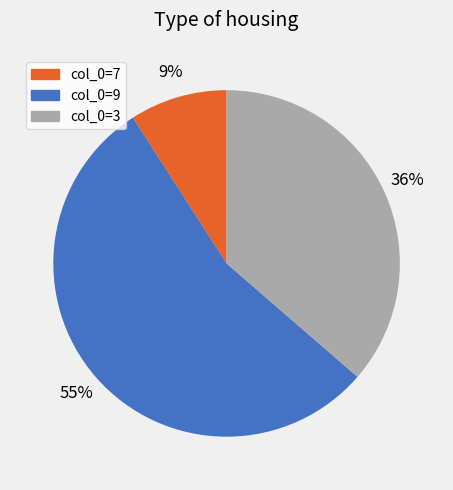

To the nearest percent, what percentage of the pie is col_0=7?

9%